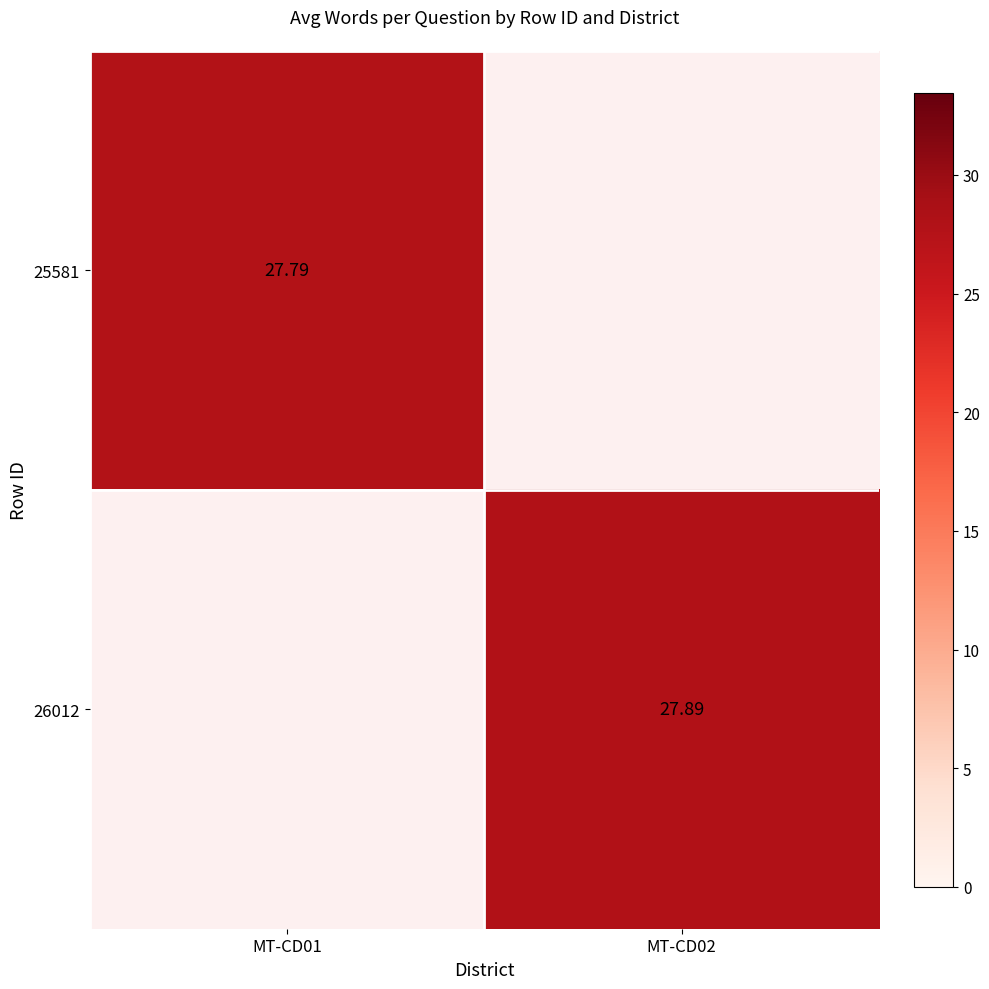

The value of 25581 at MT-CD01 is 10.4. True or false?

False